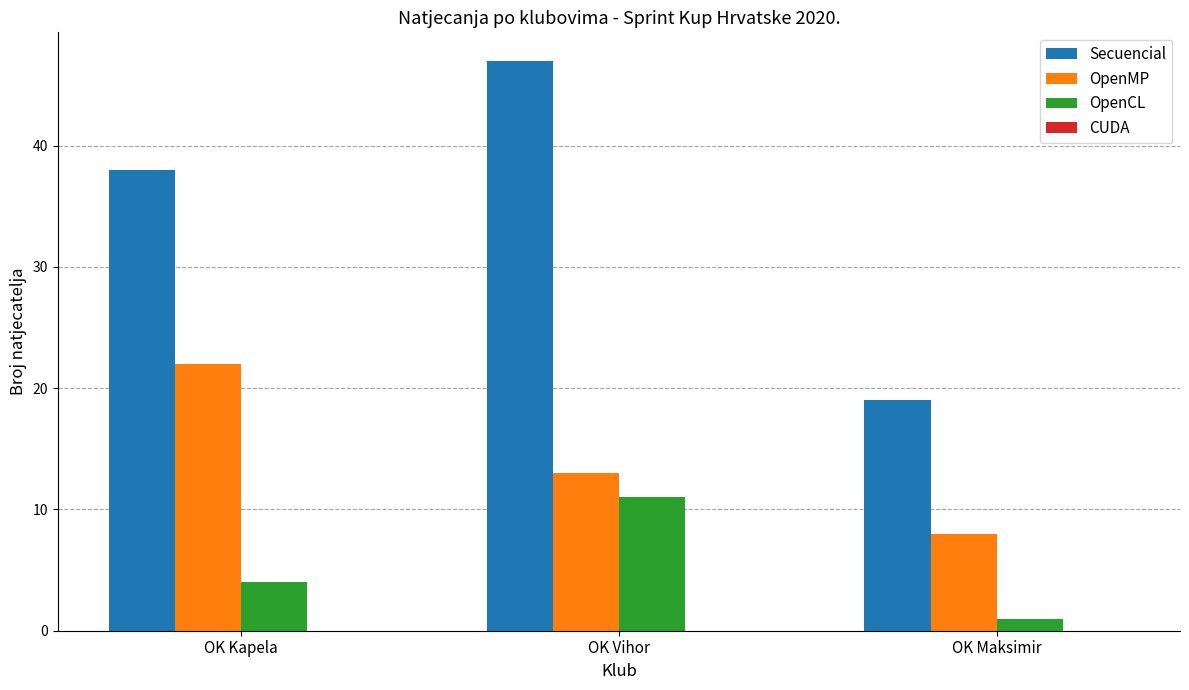

Rank the series at OK Vihor from lowest to highest value.

OpenCL, OpenMP, Secuencial